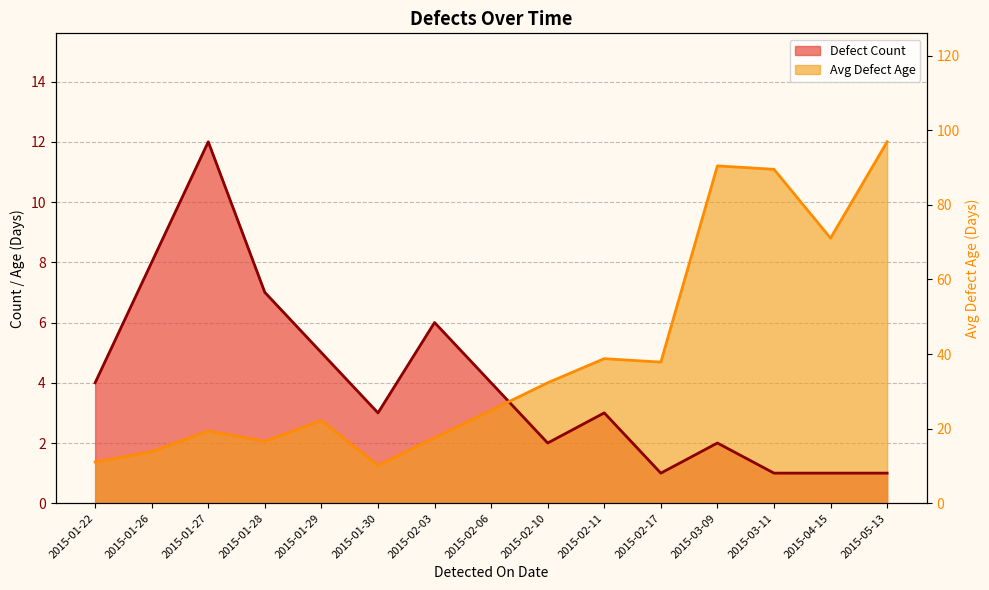

What is the difference between the maximum and minimum values in the Defect Count series?

11.0